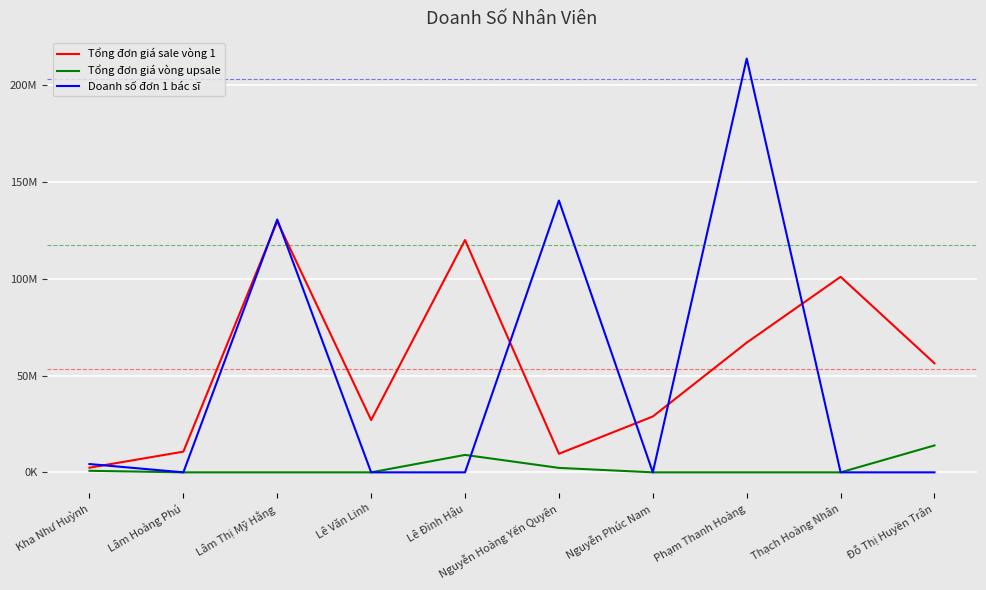

In Tổng đơn giá vòng upsale, how many points are higher than both neighbors (excluding endpoints)?

1